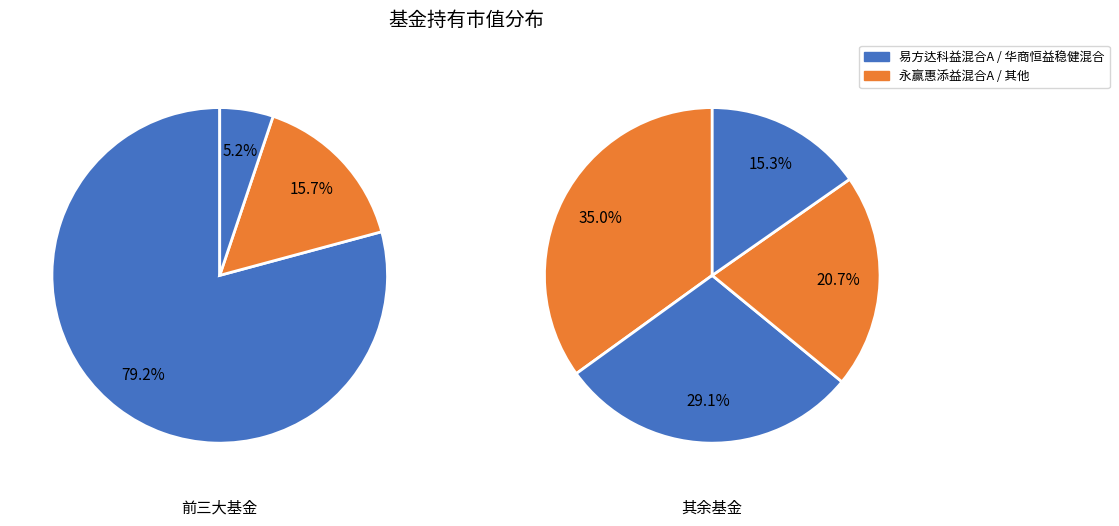

How many slices are in this pie chart?

7